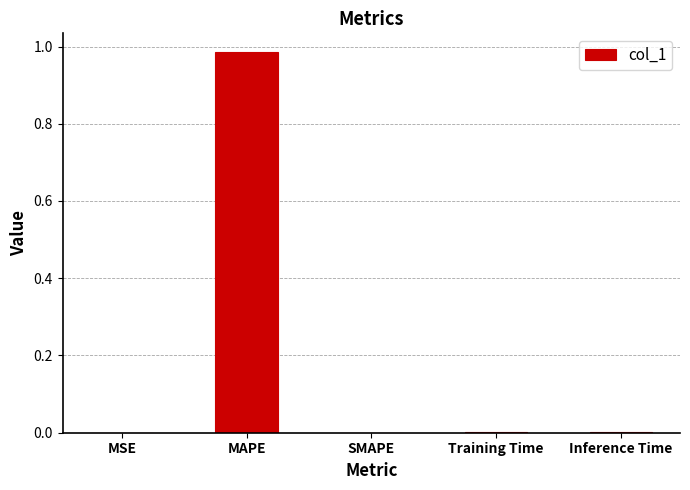

The value at MAPE is 0.3. True or false?

False